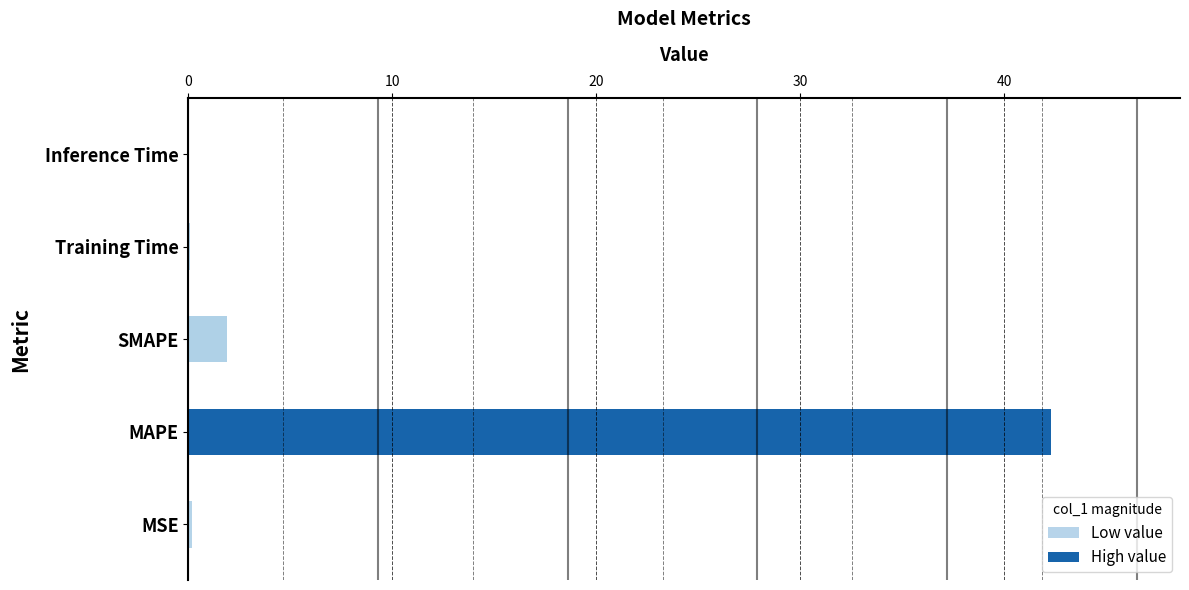

What is the sum of all values?

44.4